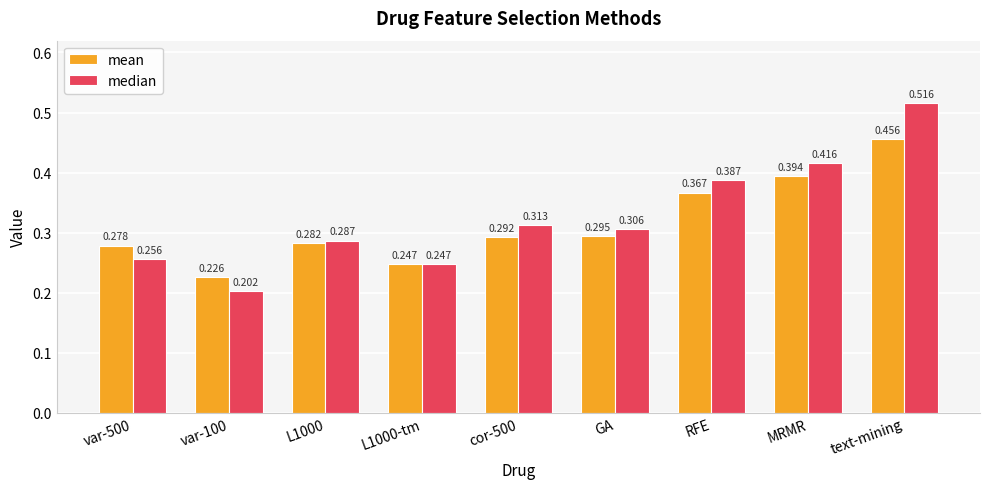

What is the label of the 4th bar from the left?

L1000-tm